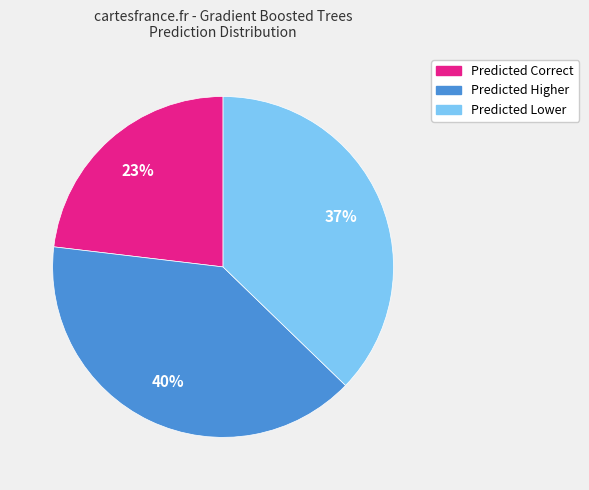

Do Predicted Higher and Predicted Correct together represent more than half of the pie?

Yes